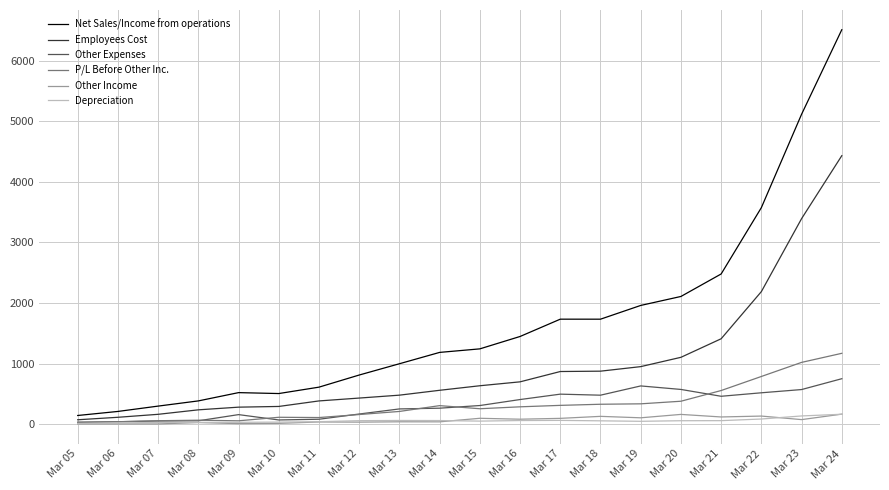

Is it true that Other Income equals 2.5 at Mar 06?

True